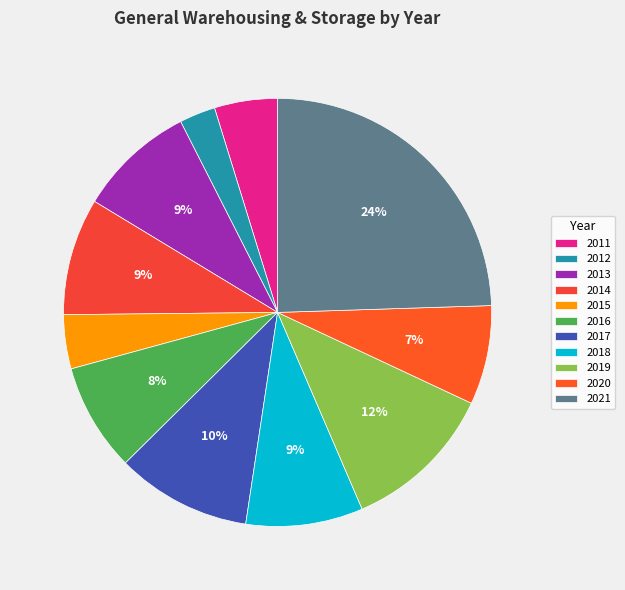

Which has a higher value, 2020 or 2011?

2020